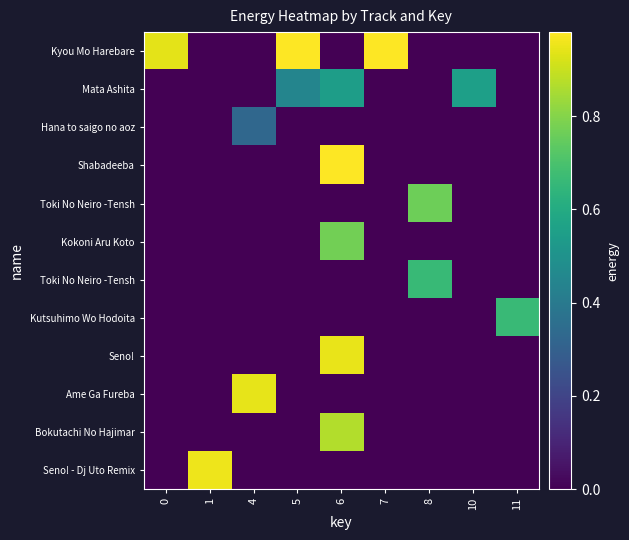

What is the spread (max minus min) of values at 7?

1.0